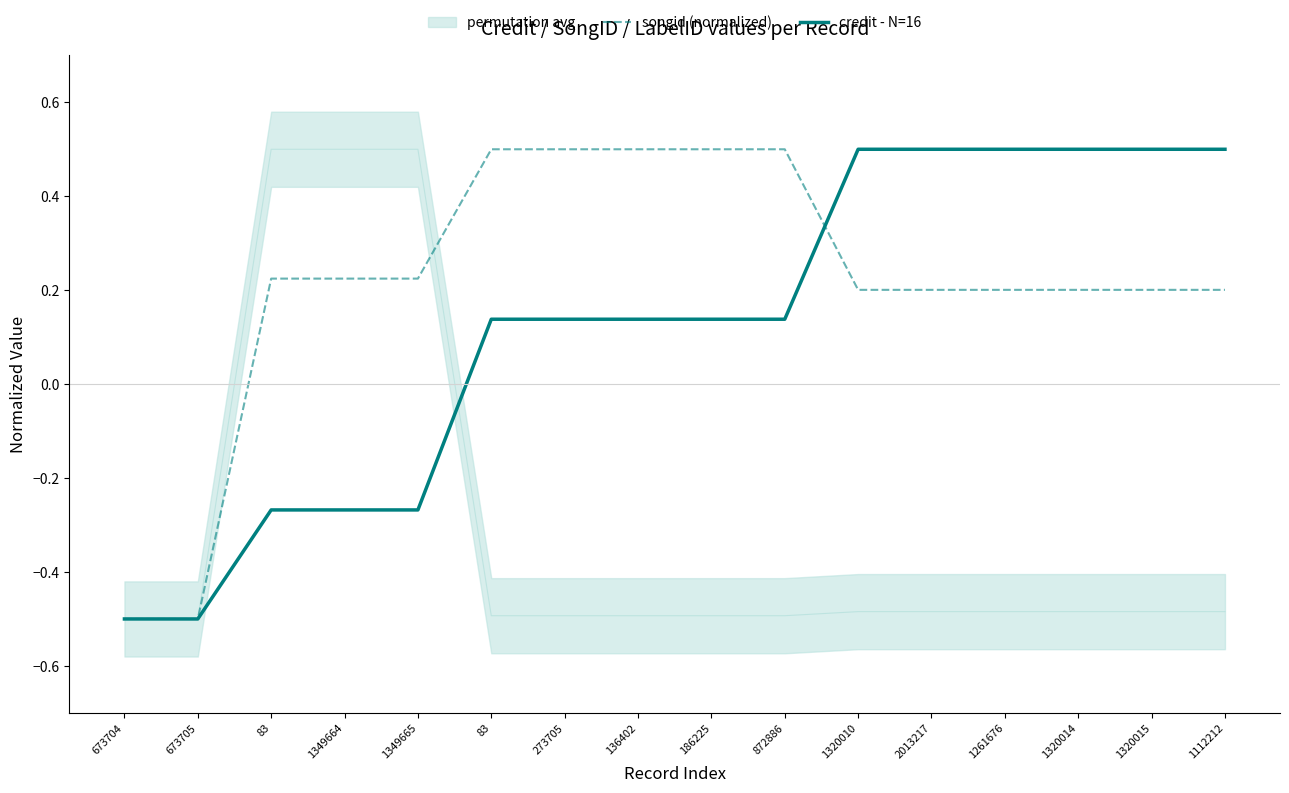

At which category is the sum across all series the highest?

1320010